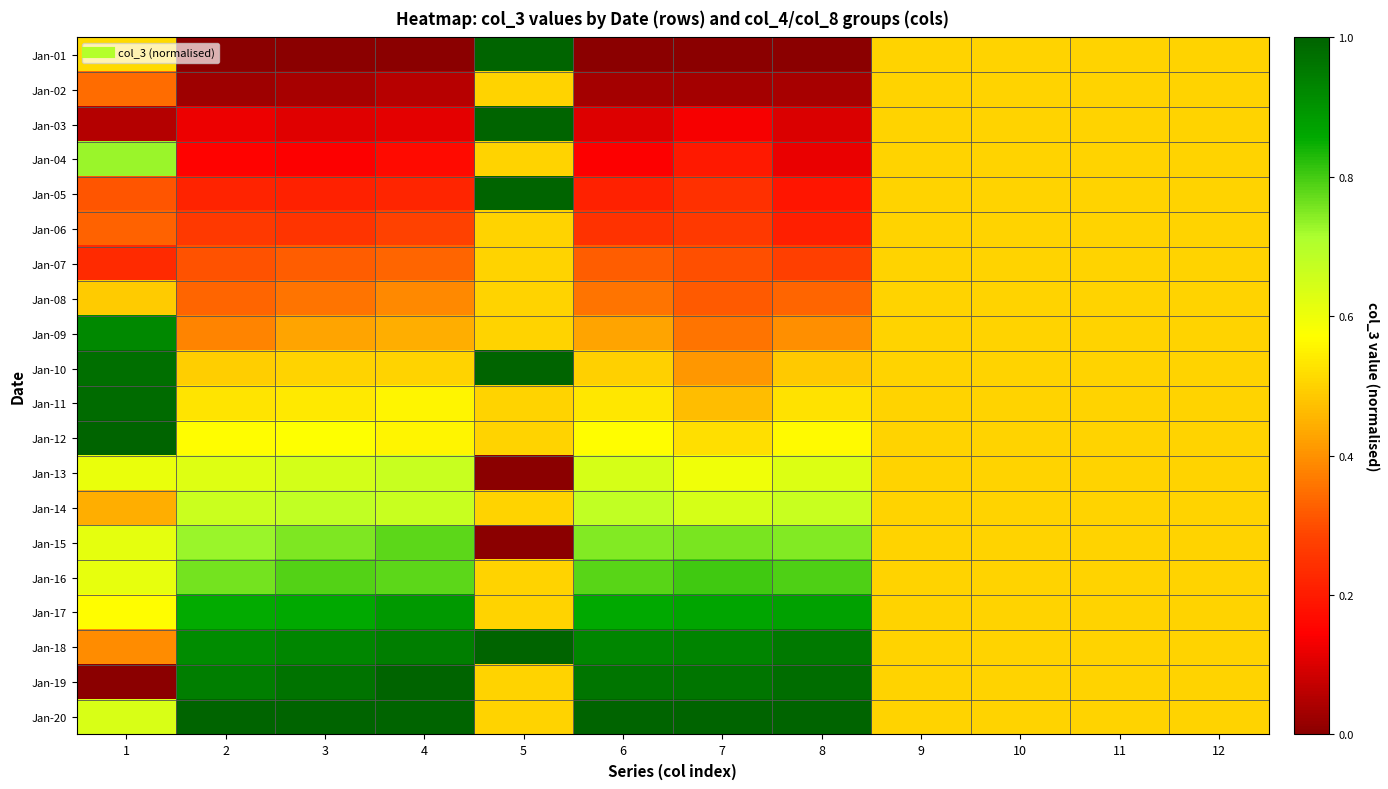

Reading left to right, list all the values displayed in this chart.

Jan-01: 1=0.5	2=0.0	3=0.0	4=0.0	5=1.0	6=0.0	7=0.0	8=0.0	9=0.5	10=0.5	11=0.5	12=0.5
Jan-02: 1=0.3	2=0.0	3=0.0	4=0.1	5=0.5	6=0.0	7=0.0	8=0.0	9=0.5	10=0.5	11=0.5	12=0.5
Jan-03: 1=0.1	2=0.1	3=0.1	4=0.1	5=1.0	6=0.1	7=0.1	8=0.1	9=0.5	10=0.5	11=0.5	12=0.5
Jan-04: 1=0.7	2=0.1	3=0.1	4=0.2	5=0.5	6=0.1	7=0.2	8=0.1	9=0.5	10=0.5	11=0.5	12=0.5
Jan-05: 1=0.3	2=0.2	3=0.2	4=0.2	5=1.0	6=0.2	7=0.2	8=0.2	9=0.5	10=0.5	11=0.5	12=0.5
Jan-06: 1=0.3	2=0.3	3=0.3	4=0.3	5=0.5	6=0.2	7=0.3	8=0.2	9=0.5	10=0.5	11=0.5	12=0.5
Jan-07: 1=0.2	2=0.3	3=0.3	4=0.3	5=0.5	6=0.3	7=0.3	8=0.3	9=0.5	10=0.5	11=0.5	12=0.5
Jan-08: 1=0.5	2=0.3	3=0.4	4=0.4	5=0.5	6=0.4	7=0.3	8=0.3	9=0.5	10=0.5	11=0.5	12=0.5
Jan-09: 1=0.9	2=0.4	3=0.4	4=0.4	5=0.5	6=0.4	7=0.4	8=0.4	9=0.5	10=0.5	11=0.5	12=0.5
Jan-10: 1=1.0	2=0.5	3=0.5	4=0.5	5=1.0	6=0.5	7=0.4	8=0.5	9=0.5	10=0.5	11=0.5	12=0.5
Jan-11: 1=1.0	2=0.5	3=0.5	4=0.6	5=0.5	6=0.5	7=0.5	8=0.5	9=0.5	10=0.5	11=0.5	12=0.5
Jan-12: 1=1.0	2=0.6	3=0.6	4=0.6	5=0.5	6=0.6	7=0.5	8=0.6	9=0.5	10=0.5	11=0.5	12=0.5
Jan-13: 1=0.6	2=0.6	3=0.6	4=0.7	5=0.0	6=0.6	7=0.6	8=0.6	9=0.5	10=0.5	11=0.5	12=0.5
Jan-14: 1=0.4	2=0.7	3=0.7	4=0.7	5=0.5	6=0.7	7=0.6	8=0.7	9=0.5	10=0.5	11=0.5	12=0.5
Jan-15: 1=0.6	2=0.7	3=0.8	4=0.8	5=0.0	6=0.7	7=0.8	8=0.7	9=0.5	10=0.5	11=0.5	12=0.5
Jan-16: 1=0.6	2=0.8	3=0.8	4=0.8	5=0.5	6=0.8	7=0.8	8=0.8	9=0.5	10=0.5	11=0.5	12=0.5
Jan-17: 1=0.6	2=0.9	3=0.9	4=0.9	5=0.5	6=0.9	7=0.9	8=0.9	9=0.5	10=0.5	11=0.5	12=0.5
Jan-18: 1=0.4	2=0.9	3=0.9	4=0.9	5=1.0	6=0.9	7=0.9	8=1.0	9=0.5	10=0.5	11=0.5	12=0.5
Jan-19: 1=0.0	2=0.9	3=1.0	4=1.0	5=0.5	6=1.0	7=1.0	8=1.0	9=0.5	10=0.5	11=0.5	12=0.5
Jan-20: 1=0.6	2=1.0	3=1.0	4=1.0	5=0.5	6=1.0	7=1.0	8=1.0	9=0.5	10=0.5	11=0.5	12=0.5